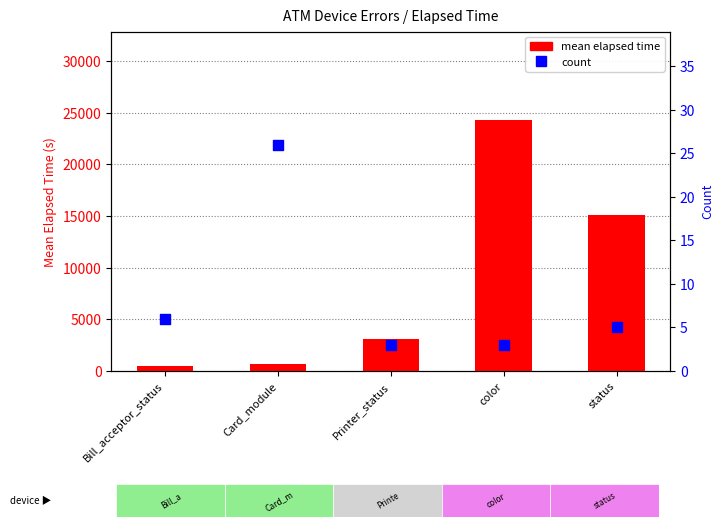

Is the value of mean elapsed time at Card_module greater than the value of count at Printer_status?

Yes